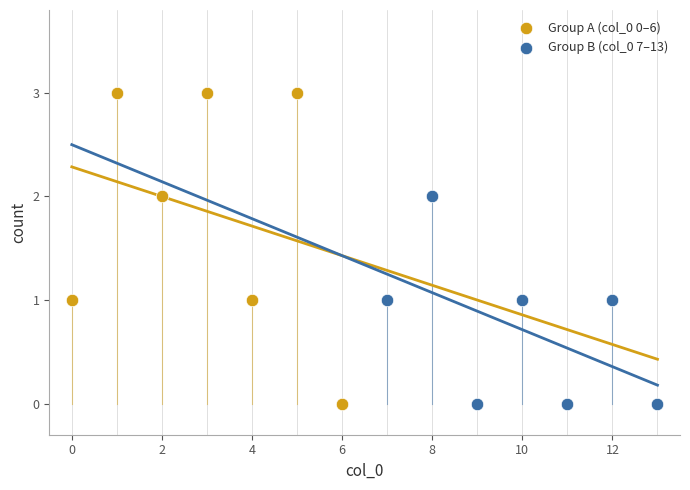

Which series has the largest Y range (max minus min)?

Group A (col_0 0–6)